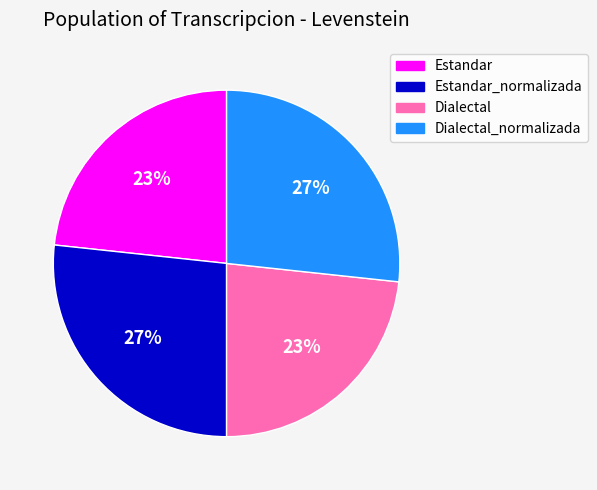

Between Dialectal_normalizada and Dialectal, which is larger?

Dialectal_normalizada